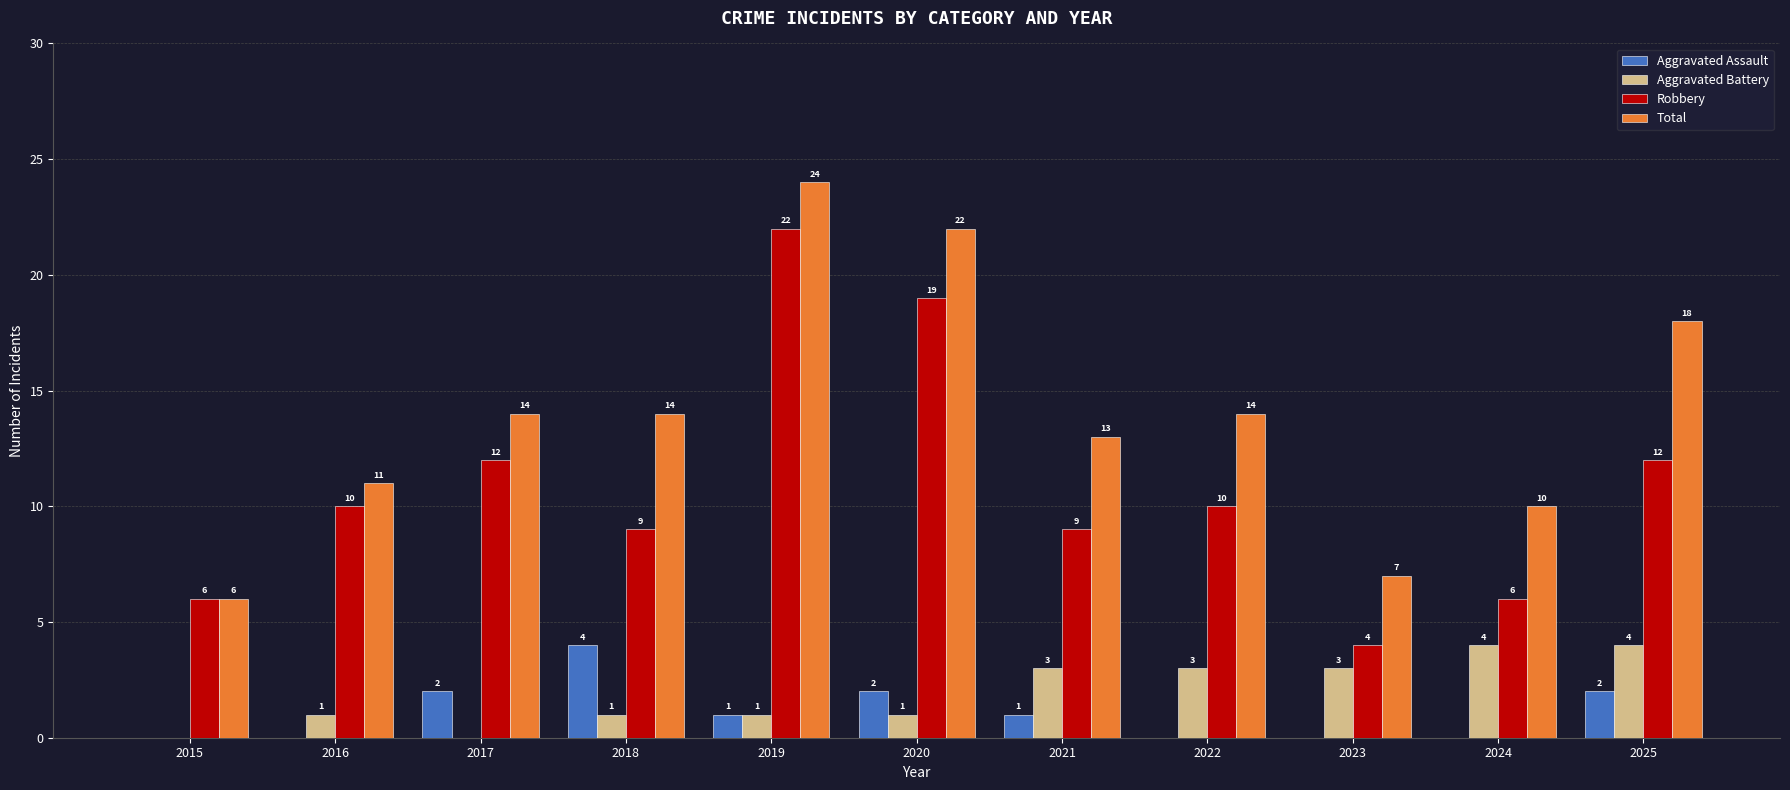

What are all the series names shown in the legend?

Aggravated Assault, Aggravated Battery, Robbery, Total